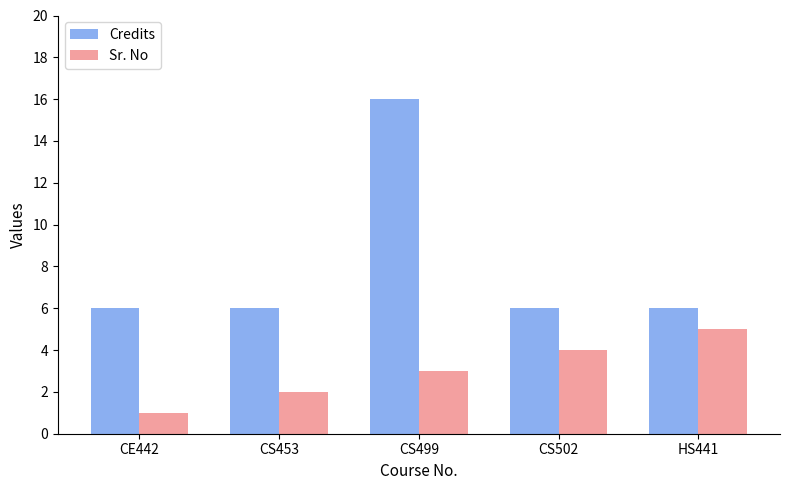

Reading left to right, what are all the values shown in this chart?

Credits: CE442=6	CS453=6	CS499=16	CS502=6	HS441=6
Sr. No: CE442=1	CS453=2	CS499=3	CS502=4	HS441=5